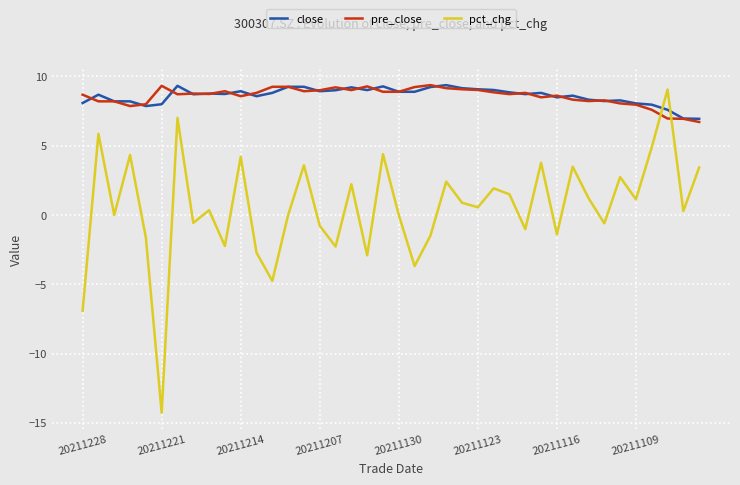

Which series ends up on top after the final intersection of close and pct_chg?

close